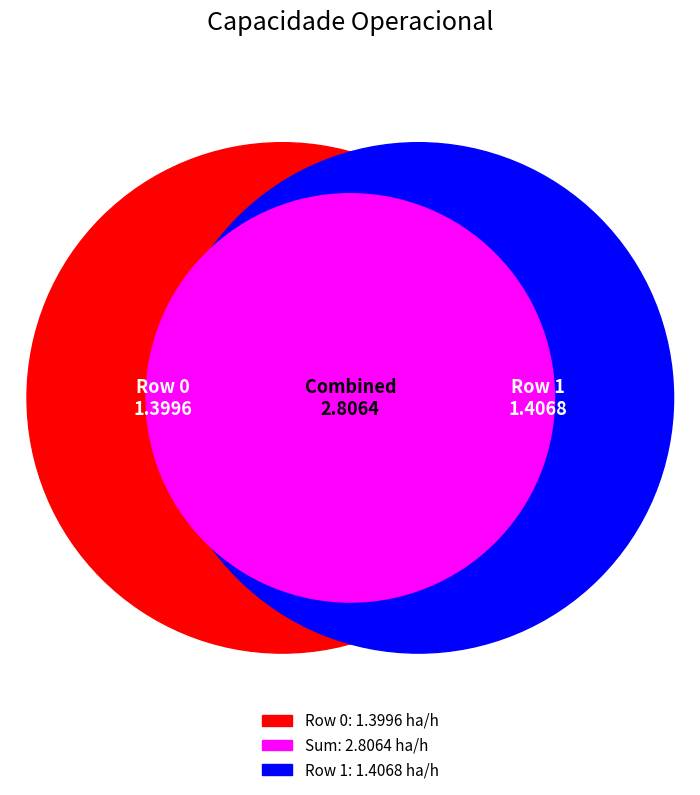

How many slices are in this pie chart?

2